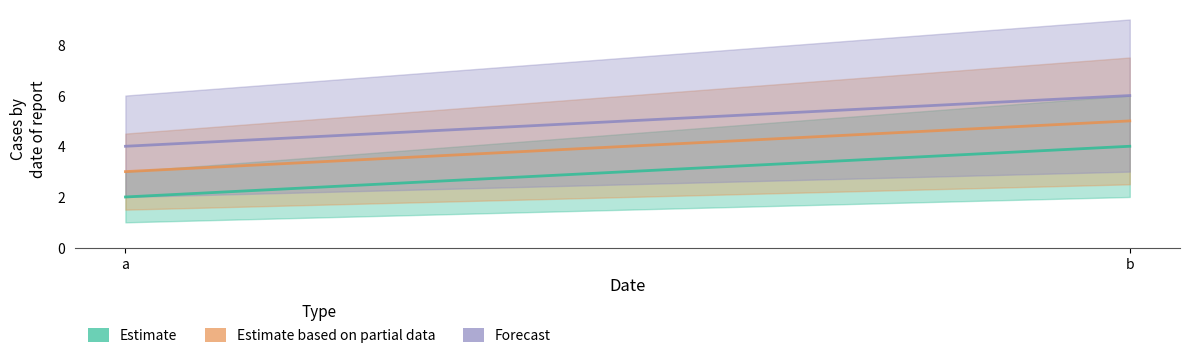

What is the minimum value for 2?

4